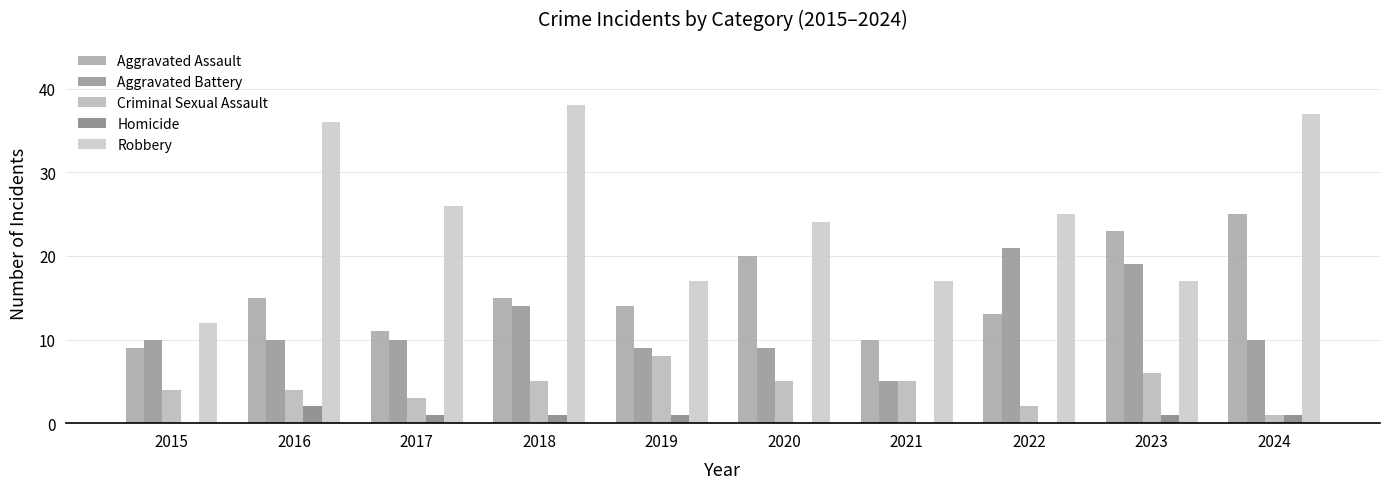

Is the value of Criminal Sexual Assault at 2022 greater than the value of Robbery at 2023?

No